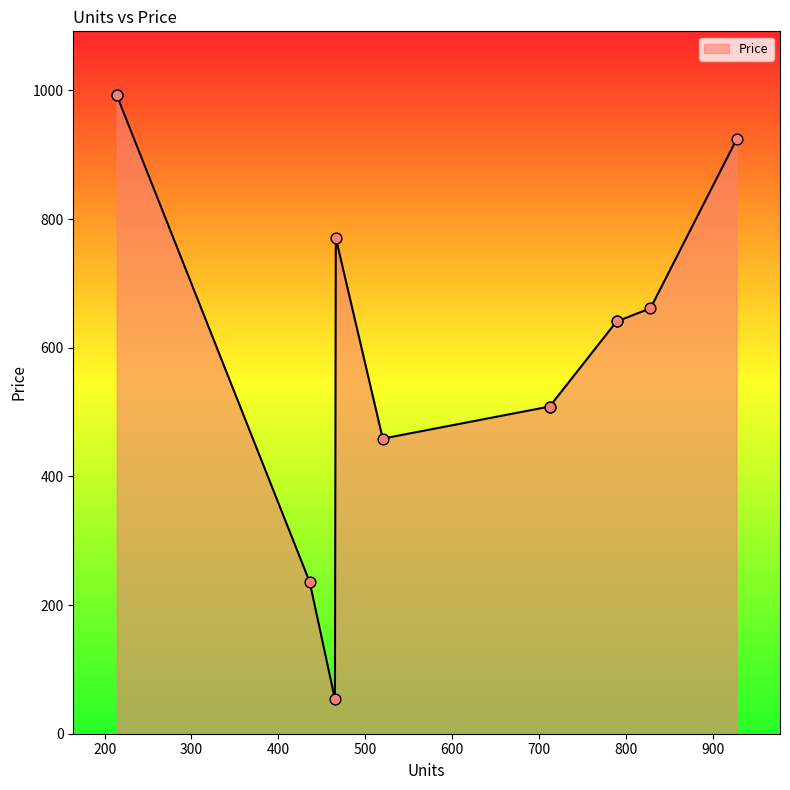

Between 214 and 465, which is larger?

214